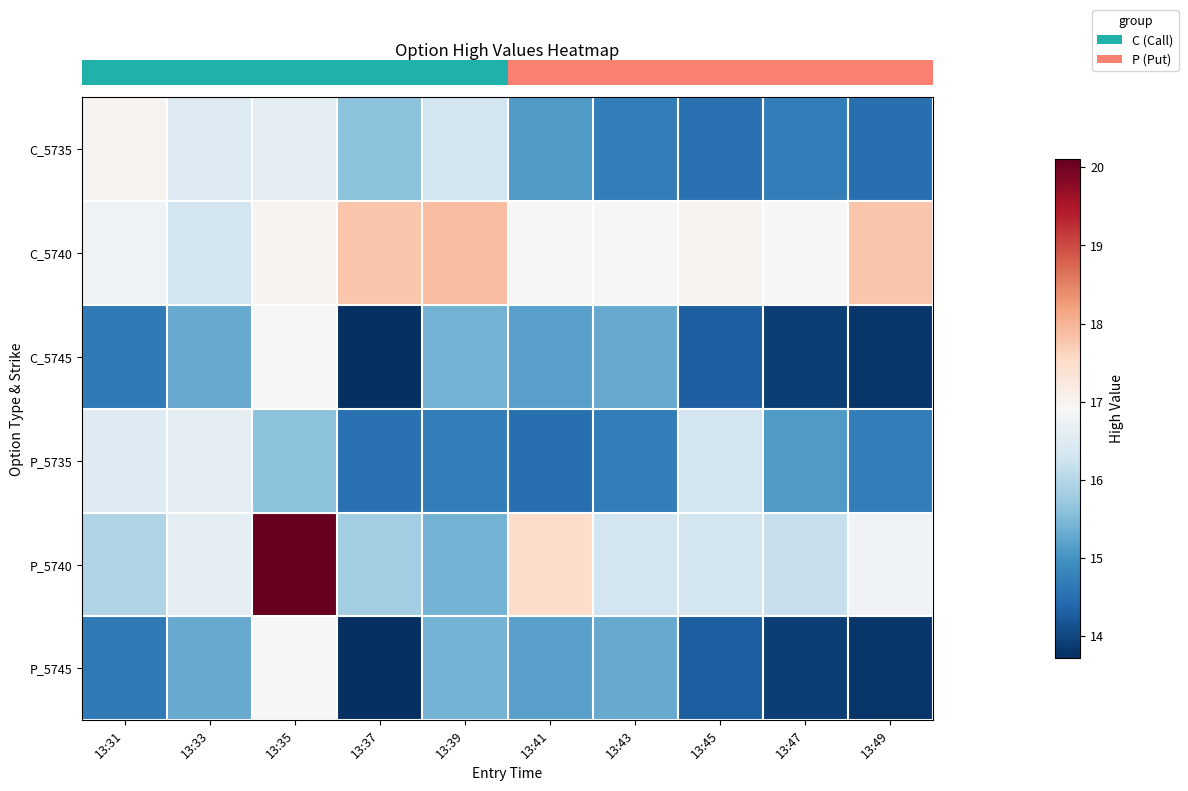

Reading right to left, extract all data points from this chart.

row_0: 13:49=14.5	13:47=14.7	13:45=14.5	13:43=14.7	13:41=15.1	13:39=16.3	13:37=15.6	13:35=16.6	13:33=16.5	13:31=17.0
row_1: 13:49=17.8	13:47=16.9	13:45=17.0	13:43=16.9	13:41=16.9	13:39=17.9	13:37=17.8	13:35=17.0	13:33=16.3	13:31=16.8
row_2: 13:49=13.8	13:47=13.9	13:45=14.3	13:43=15.3	13:41=15.2	13:39=15.4	13:37=13.7	13:35=16.9	13:33=15.3	13:31=14.7
row_3: 13:49=14.7	13:47=15.1	13:45=16.3	13:43=14.7	13:41=14.5	13:39=14.7	13:37=14.5	13:35=15.6	13:33=16.6	13:31=16.5
row_4: 13:49=16.8	13:47=16.2	13:45=16.3	13:43=16.3	13:41=17.5	13:39=15.4	13:37=15.8	13:35=20.1	13:33=16.6	13:31=15.9
row_5: 13:49=13.8	13:47=13.9	13:45=14.3	13:43=15.3	13:41=15.2	13:39=15.4	13:37=13.7	13:35=16.9	13:33=15.3	13:31=14.7